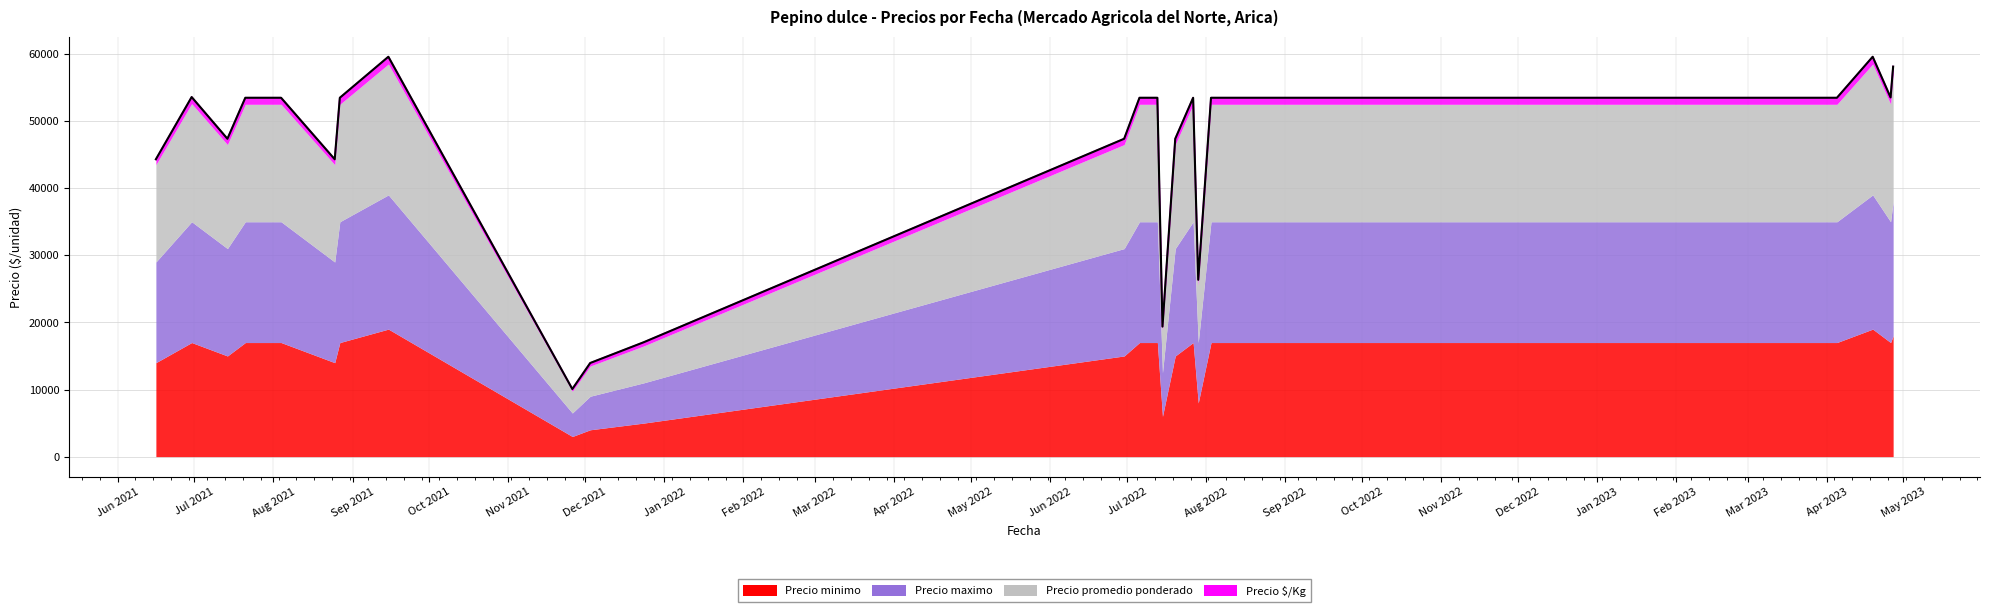

How many interior local valleys does the Precio maximo series have?

6